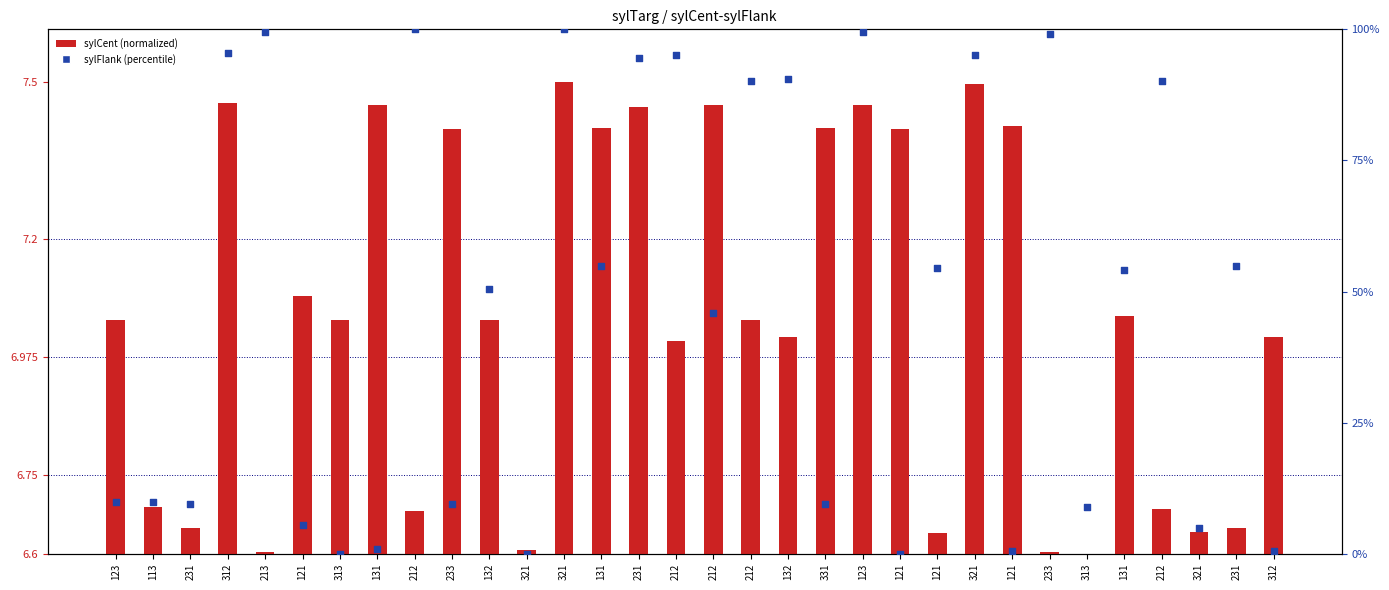

What are all the series names shown in the legend?

sylCent (normalized), sylFlank (percentile)